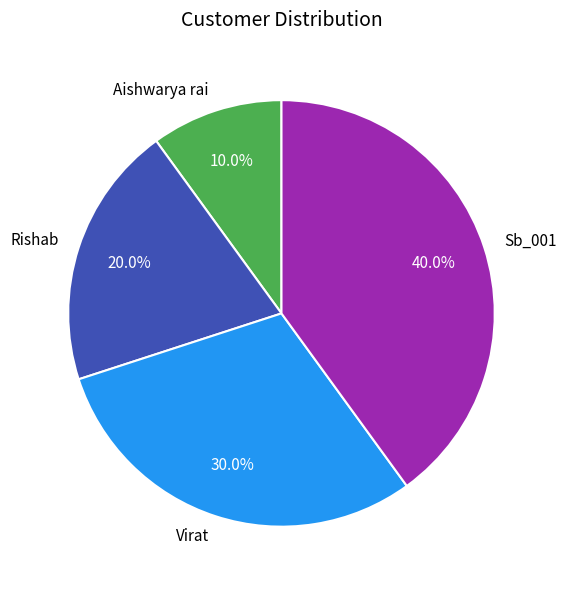

The Sb_001 slice represents 31% of the pie. True or false?

False